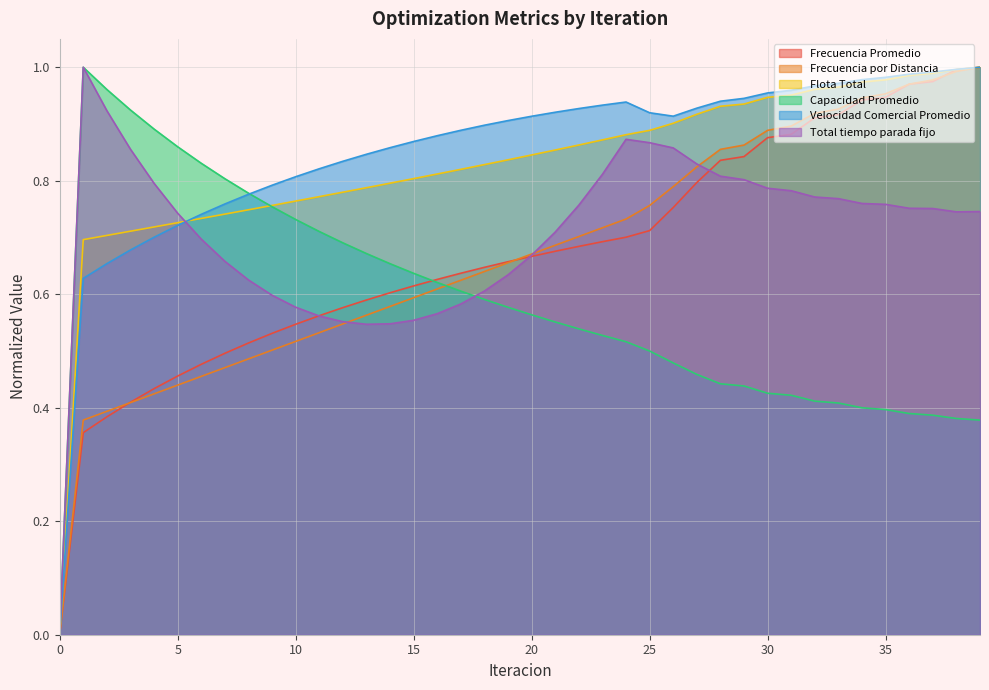

Is it true that Frecuencia por Distancia equals 0.5 at 10?

True